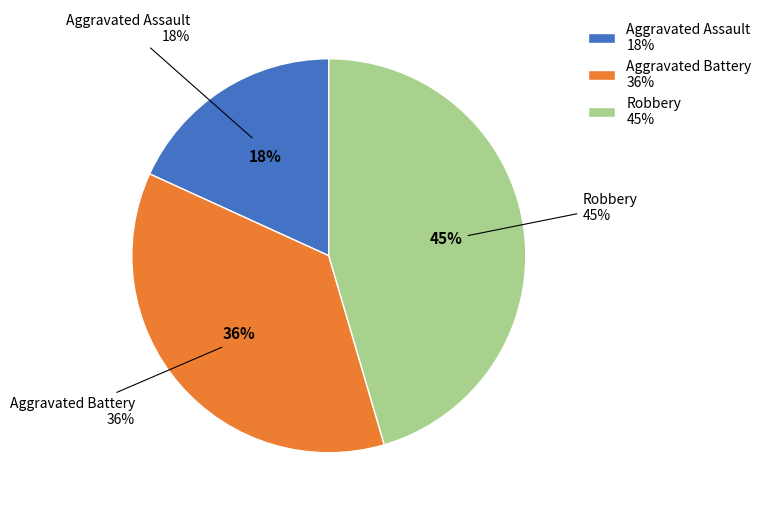

Count the number of slices in the pie.

3